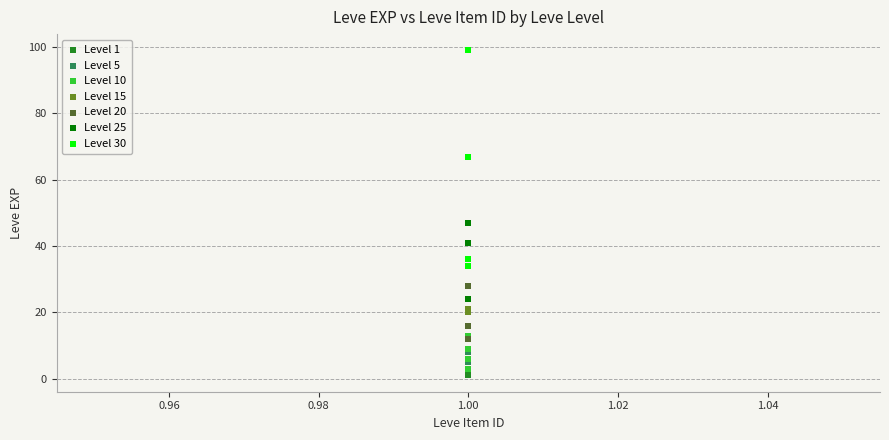

Which series reaches the maximum Y coordinate?

Level 30